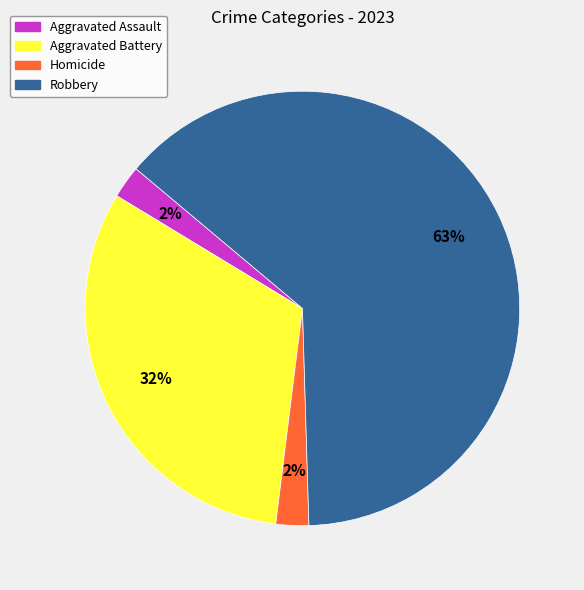

To the nearest percent, what is the average slice percentage?

25%